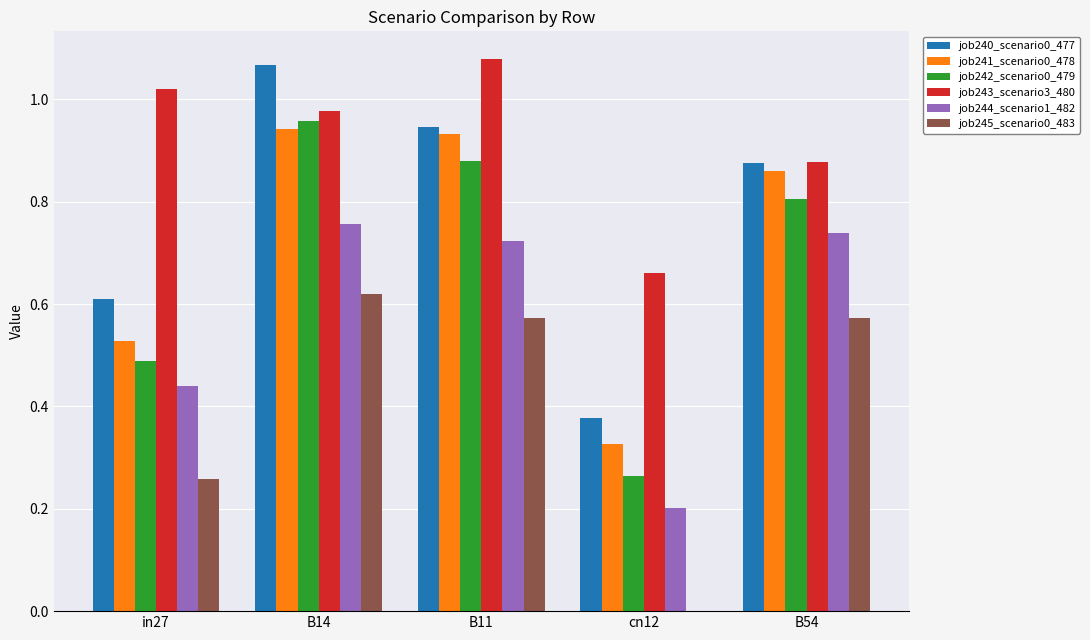

What is the sum of the job241_scenario0_478 values at B14 and B11?

1.9